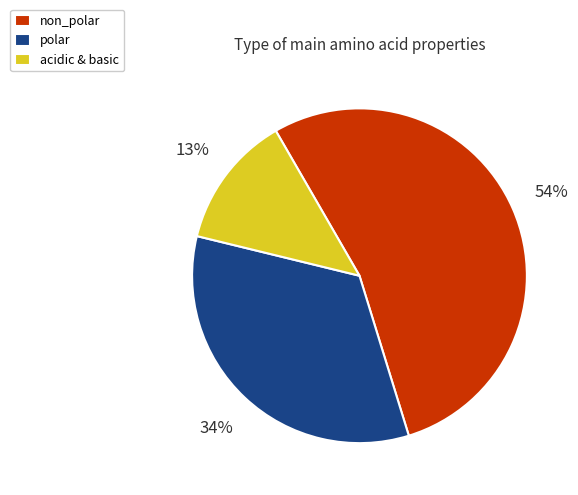

Count the number of slices in the pie.

3